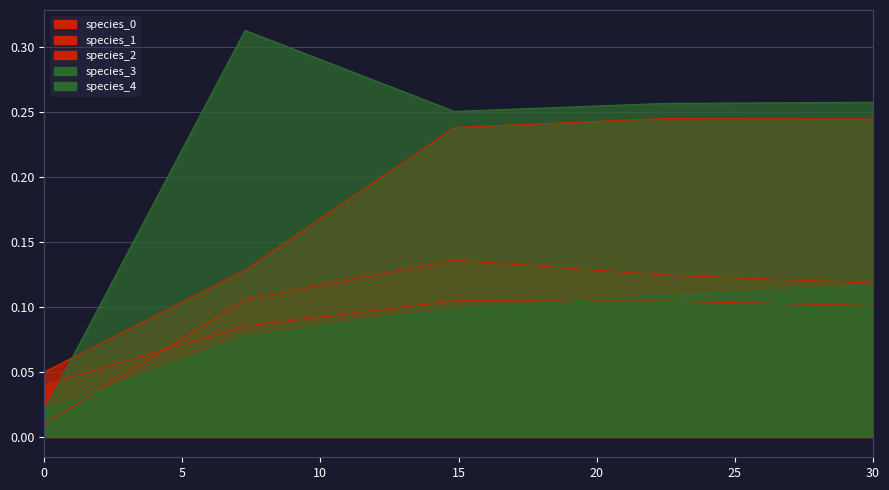

At 14.84848484848485, list the series in order from largest to smallest.

species_4, species_1, species_2, species_0, species_3